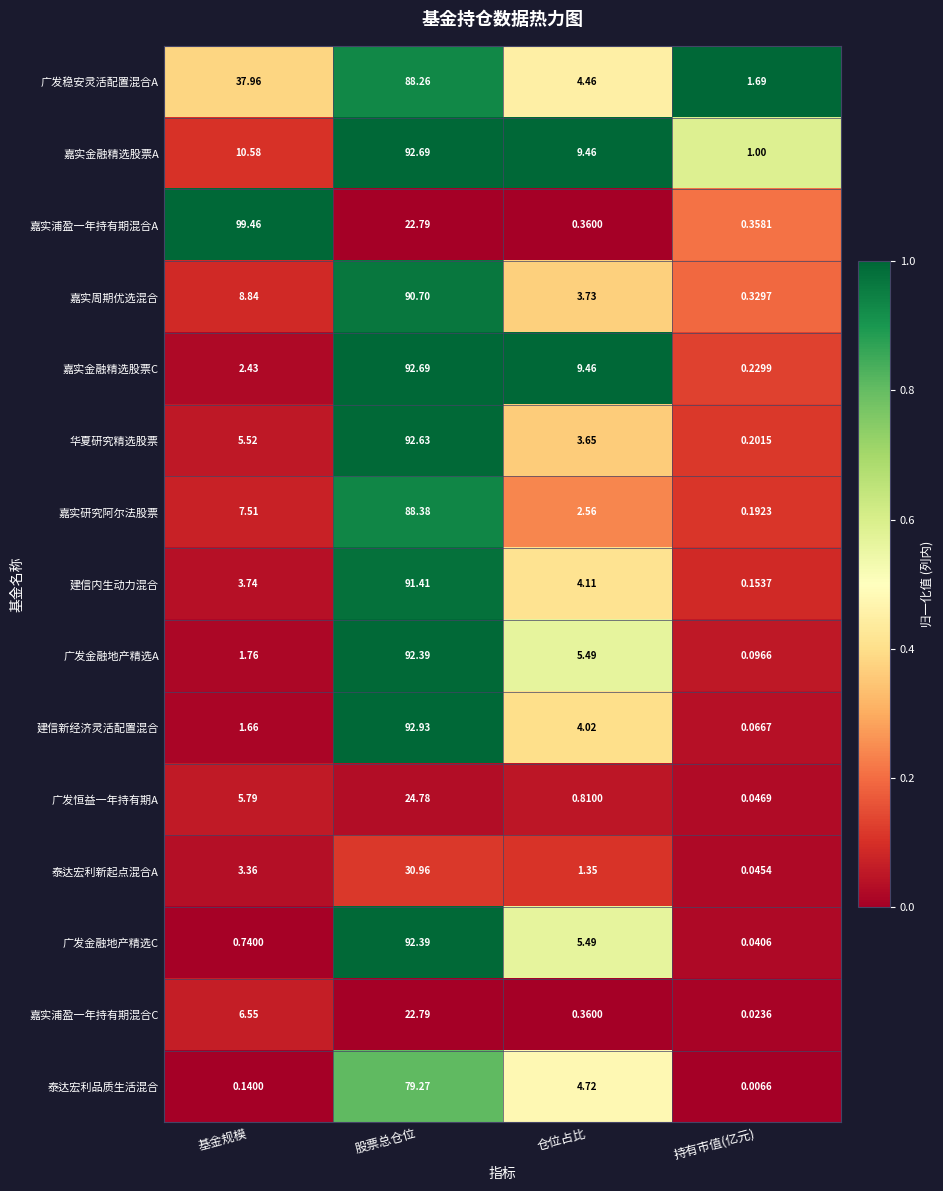

At which category does the chart reach its minimum across all series?

持有市值(亿元)